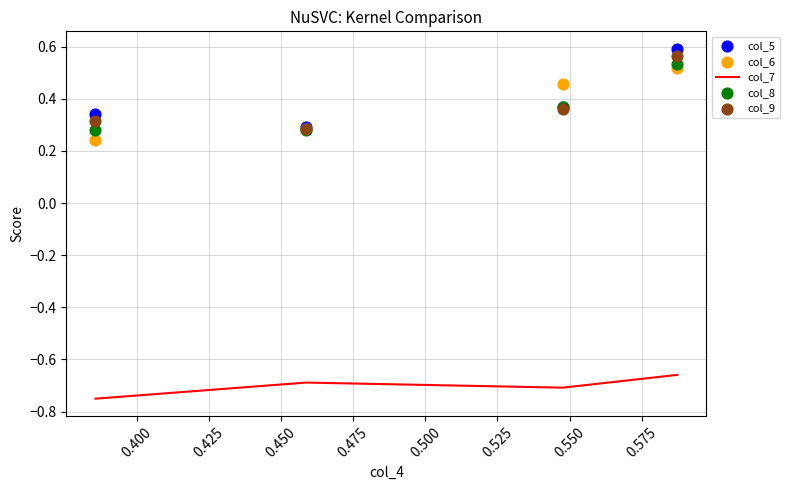

Which series reaches the maximum Y coordinate?

col_5